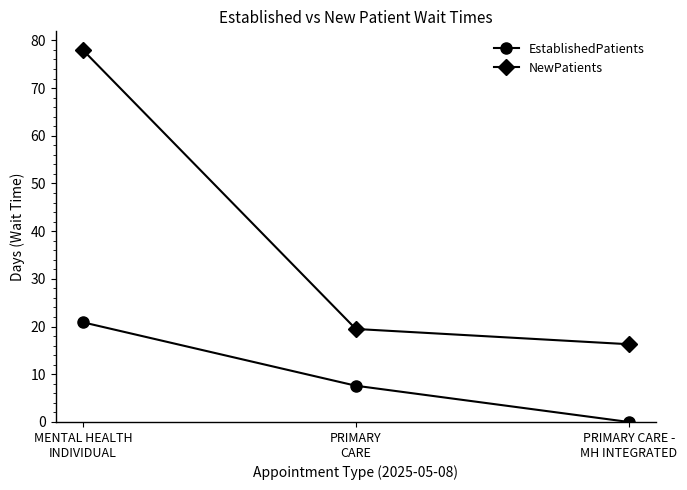

Rank the series by their maximum value, from highest to lowest.

NewPatients, EstablishedPatients